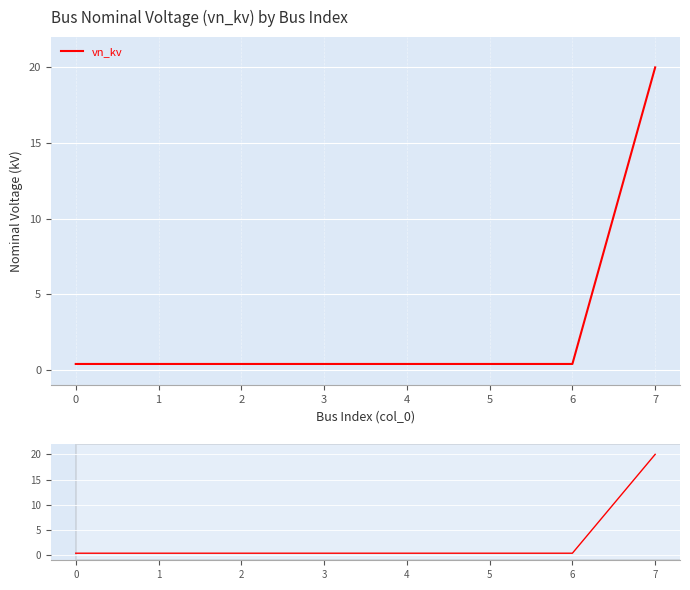

How many distinct data groups are displayed?

1